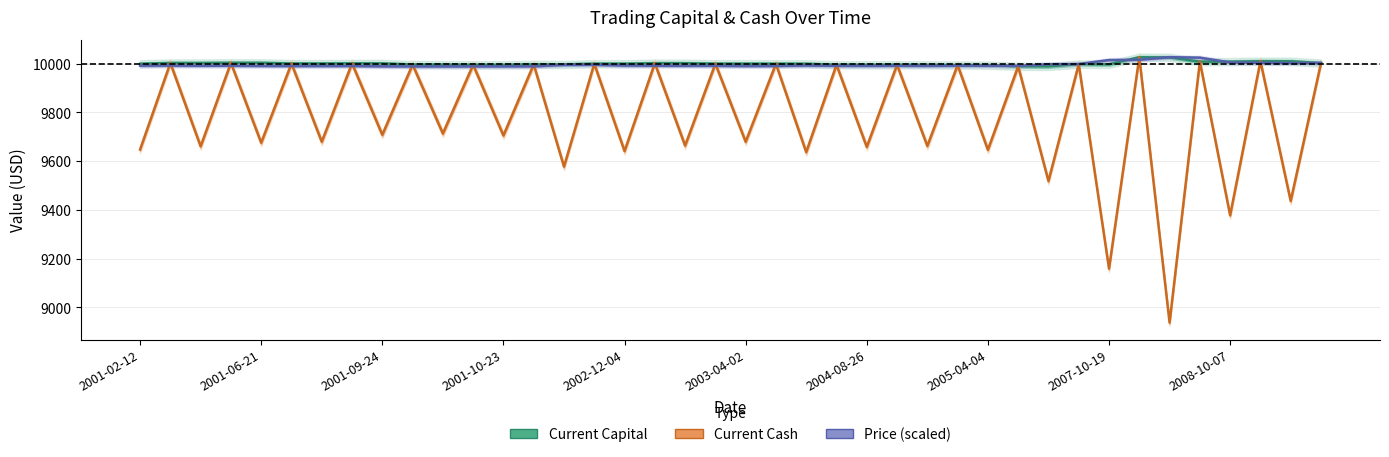

True or false: Price (scaled) has a value of 17946.7 at 2003-04-02.

False